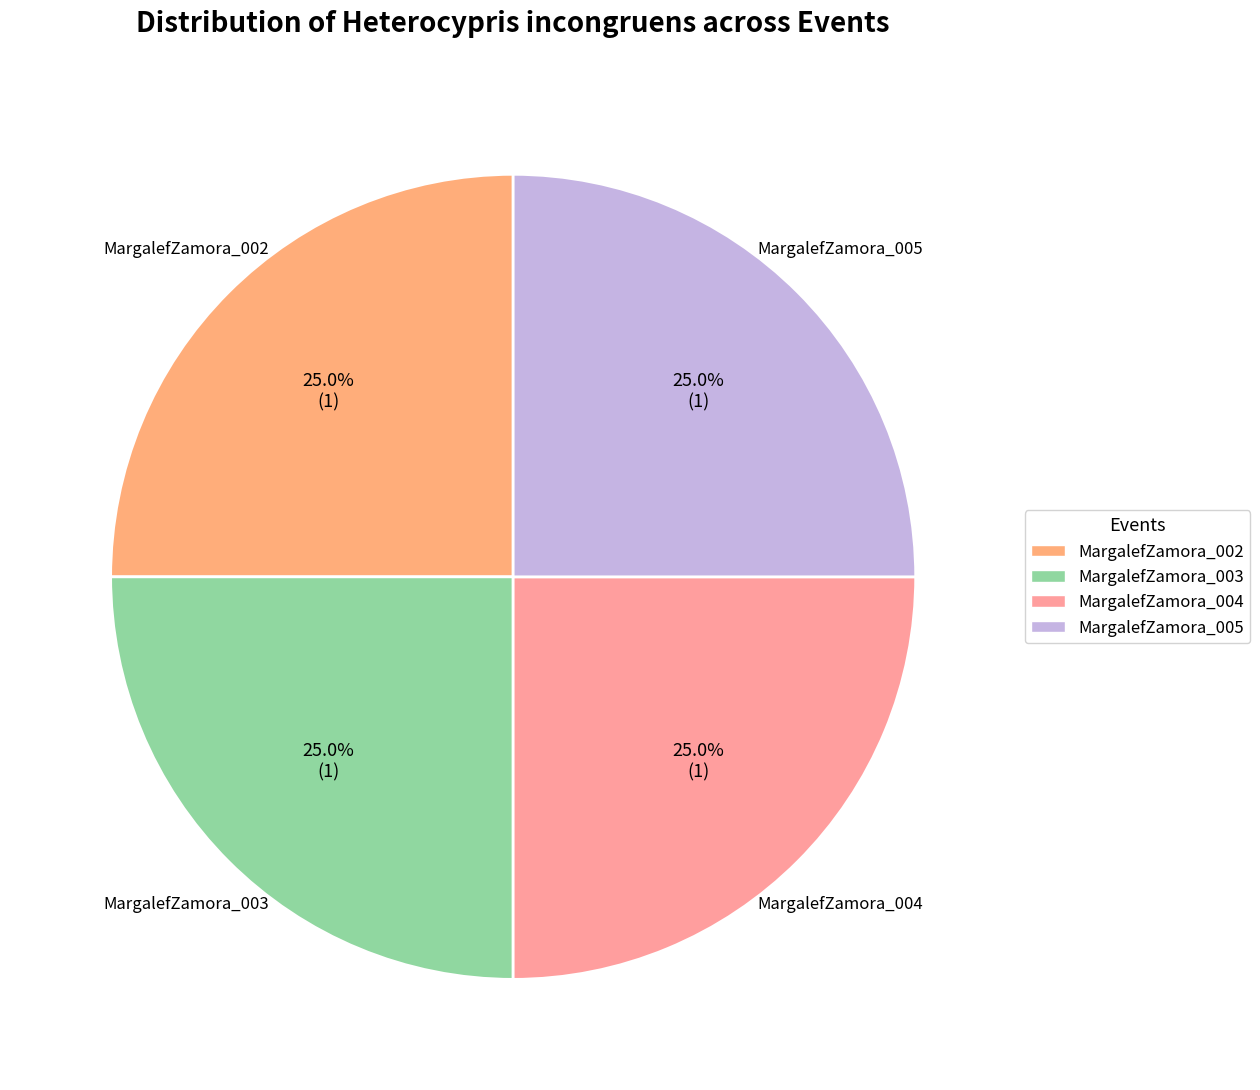

Does MargalefZamora_002 represent more than half of the total?

No